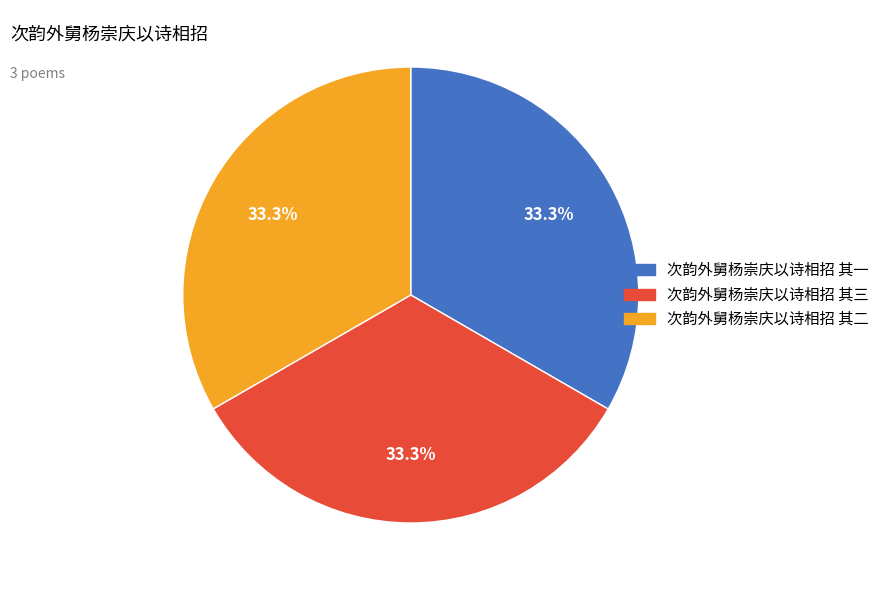

Is it true that 次韵外舅杨崇庆以诗相招 其一 is 33% of the pie?

True